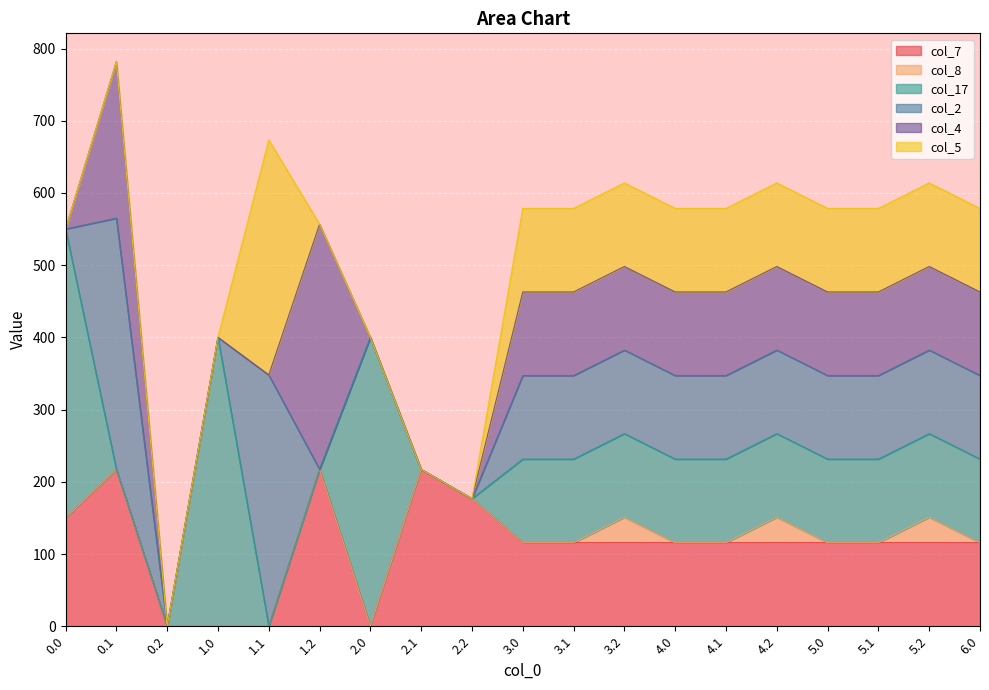

The col_2 series shows 47.2 at 3.1. True or false?

False